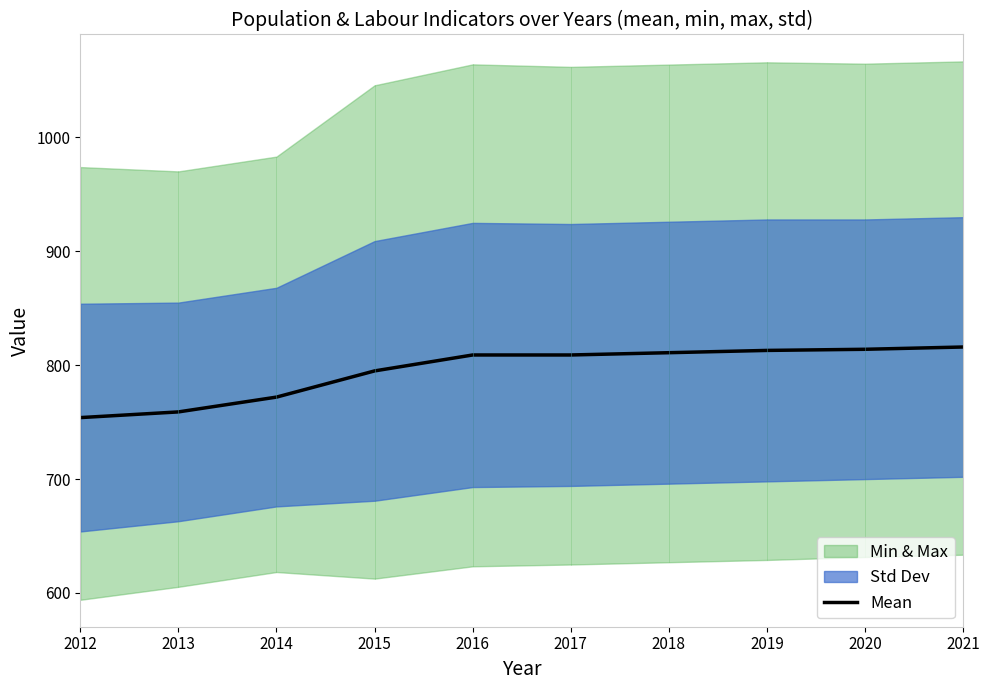

What is the change in value from 2013 to 2014?

+13